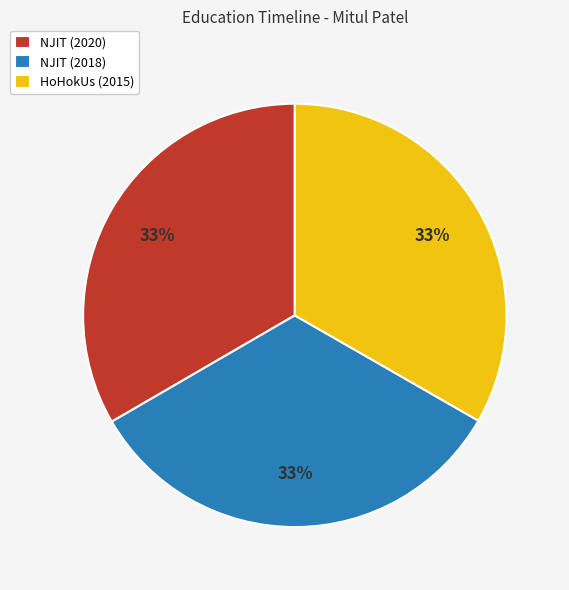

True or false: HoHokUs (2015) accounts for 33% of the total.

True